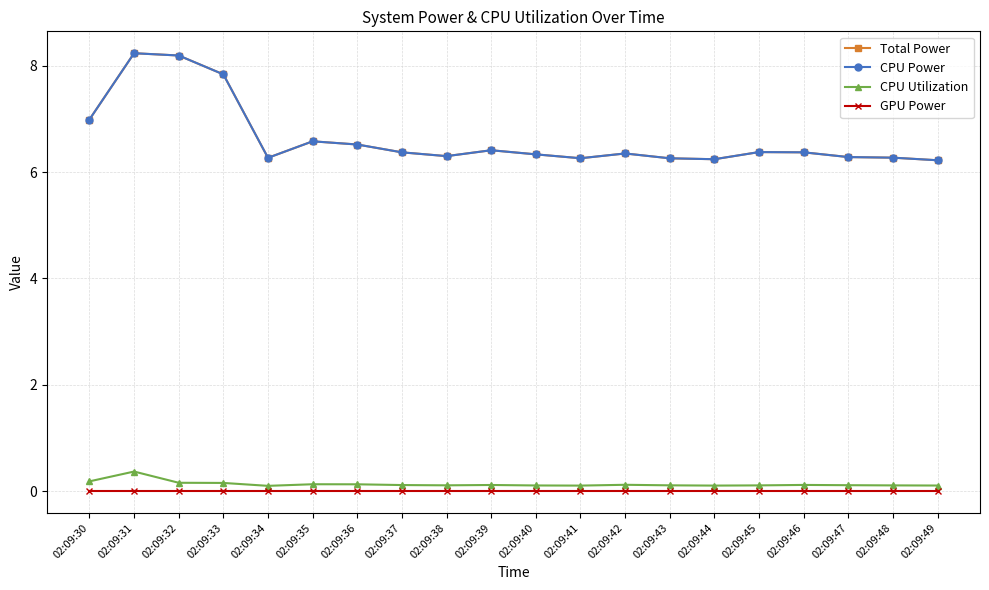

The Total Power series shows 6.6 at 02:09:35. True or false?

True